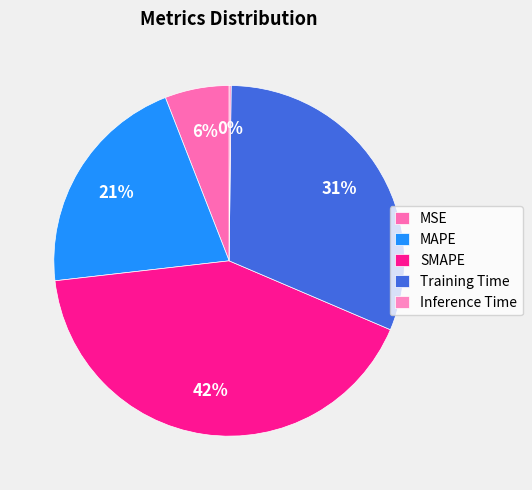

How many segments does this pie chart have?

5